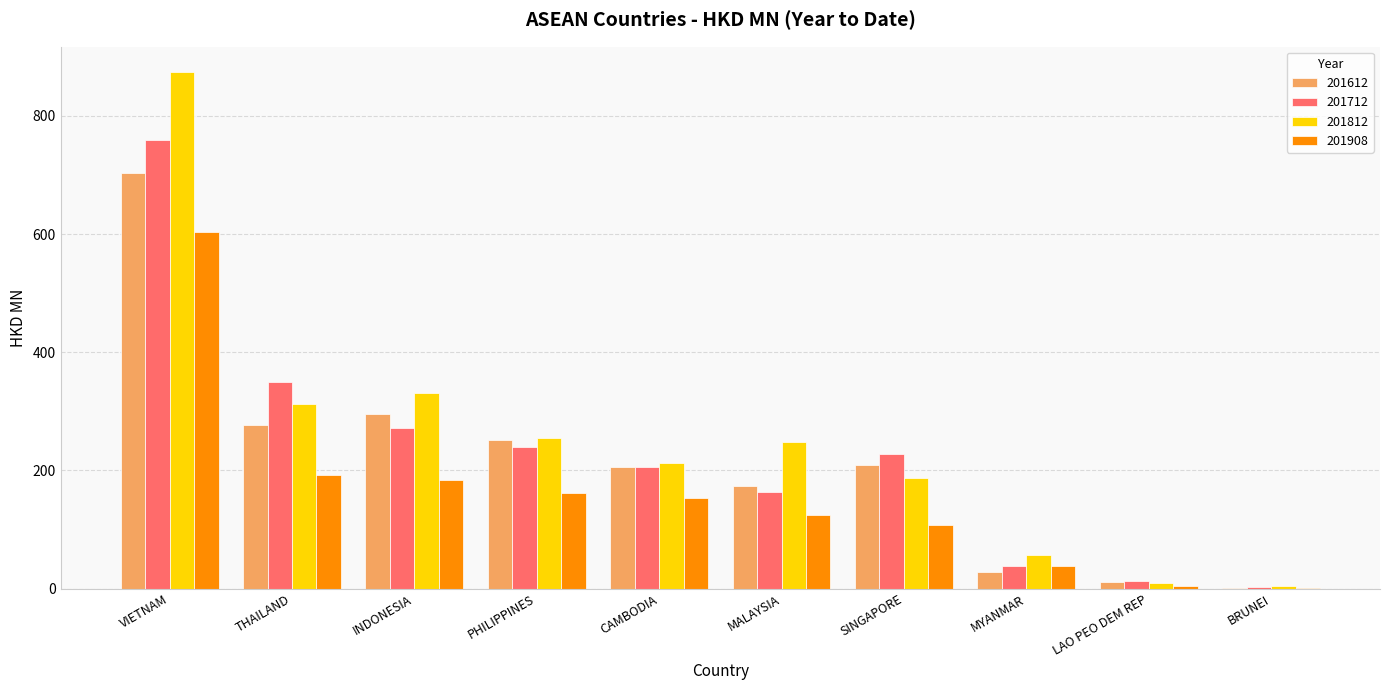

What is the total value across all series at BRUNEI?

8.0